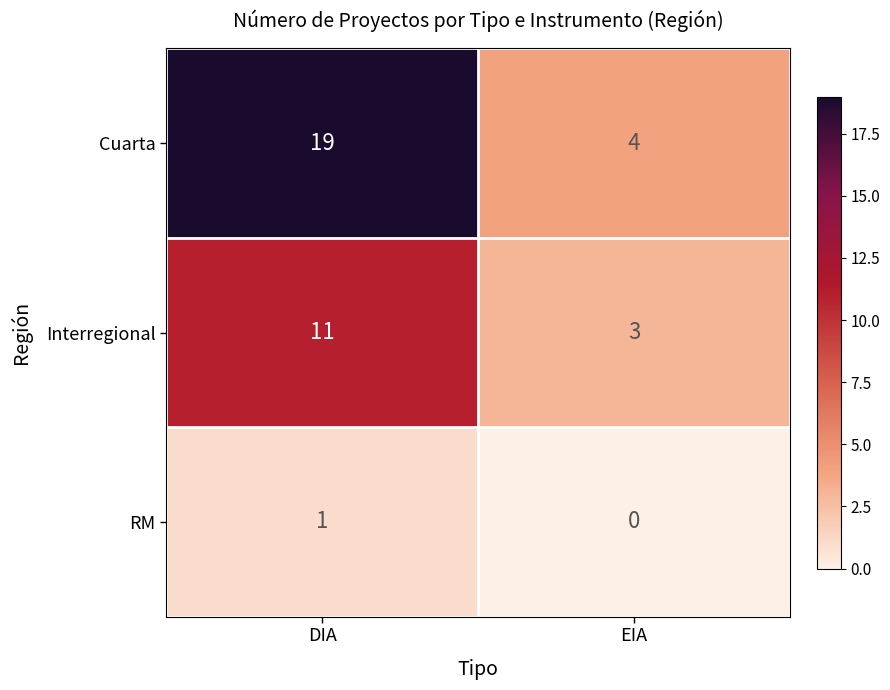

What is the difference between the Interregional values at DIA and EIA?

8